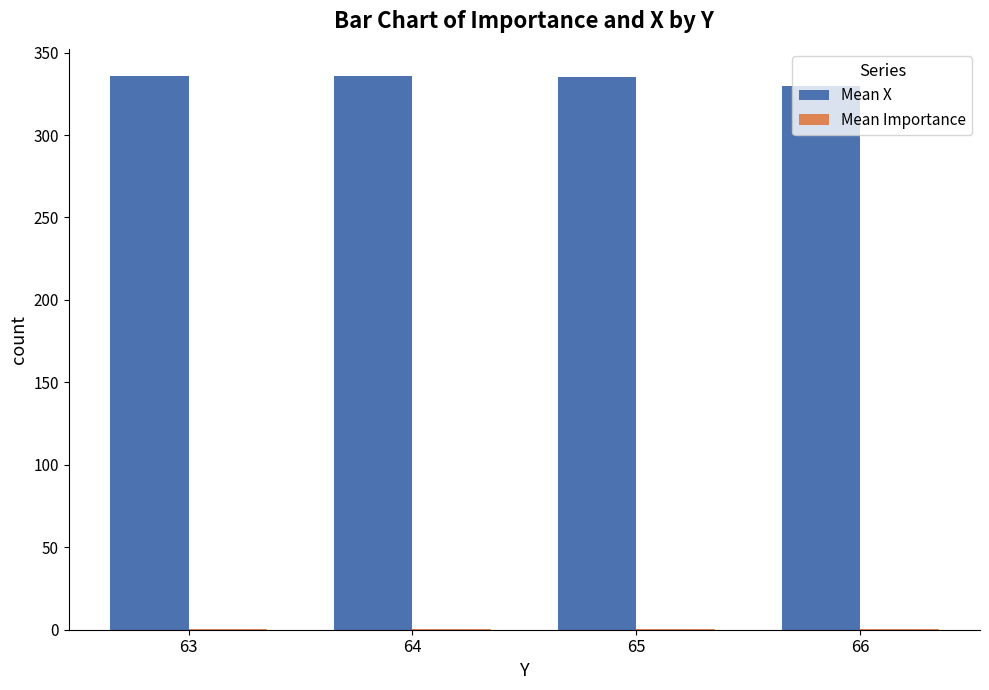

Which series has the largest total across all categories?

Mean X